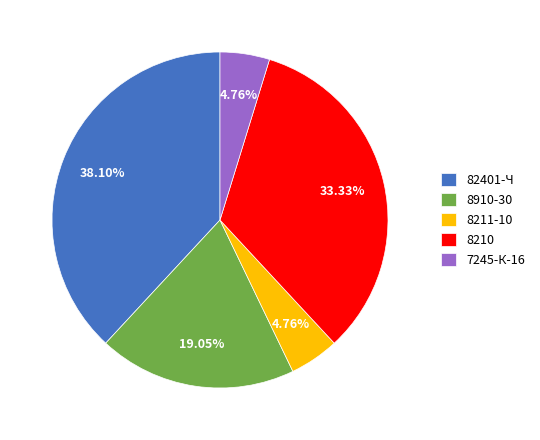

Is there any slice that represents more than half of the pie?

No